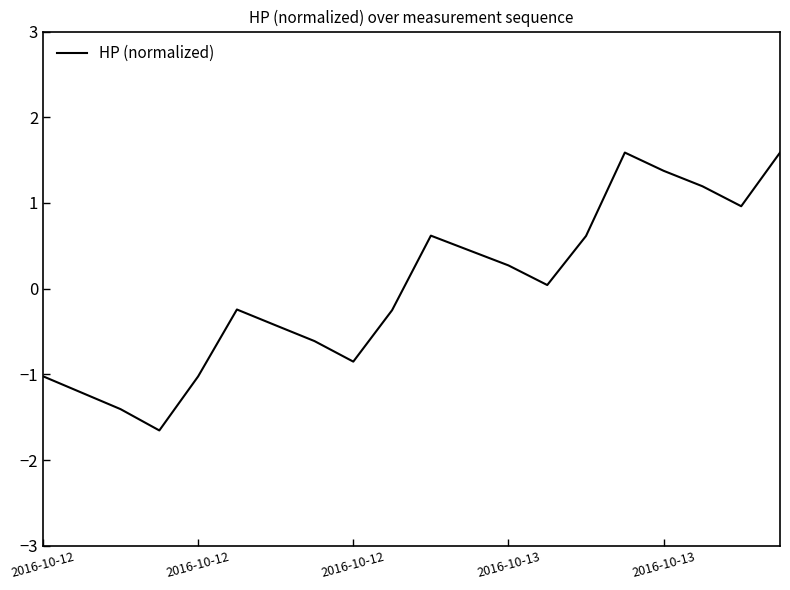

Does the chart display data point markers on the line(s)?

No